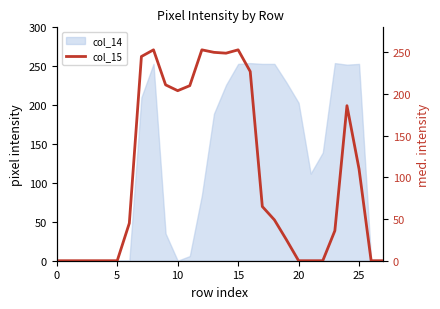

Count the number of values greater than 49.

13